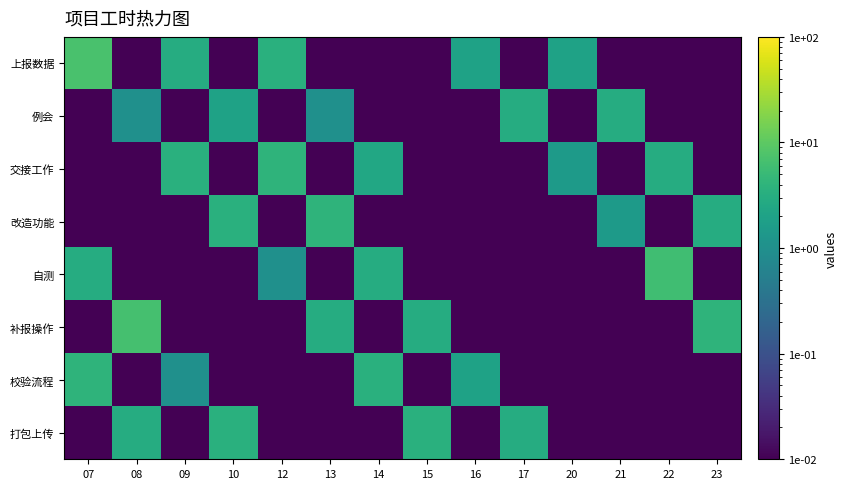

At which category is the sum across all series the highest?

07